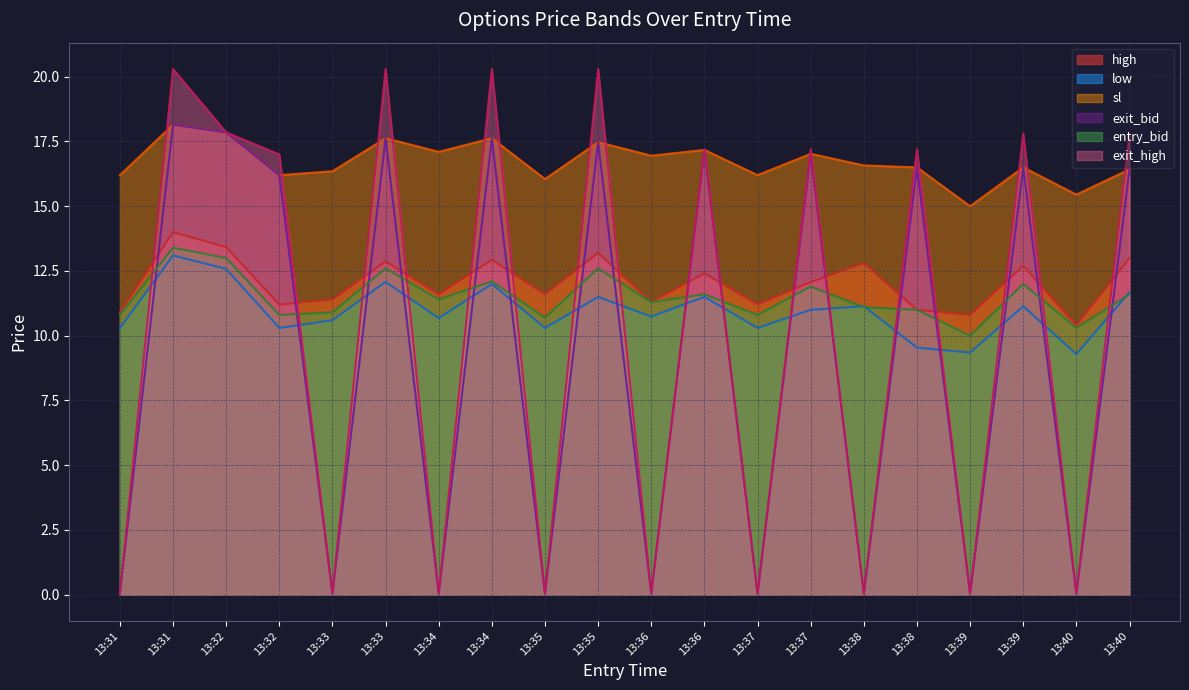

True or false: exit_high has more than 2 interior local peaks.

True